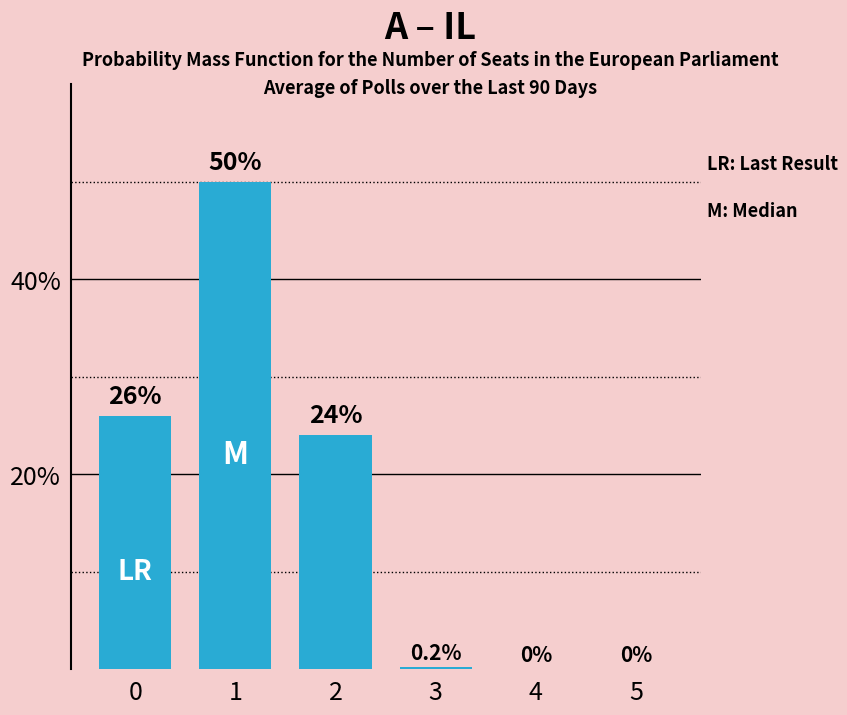

Rank the categories by value from lowest to highest.

4, 5, 3, 2, 0, 1